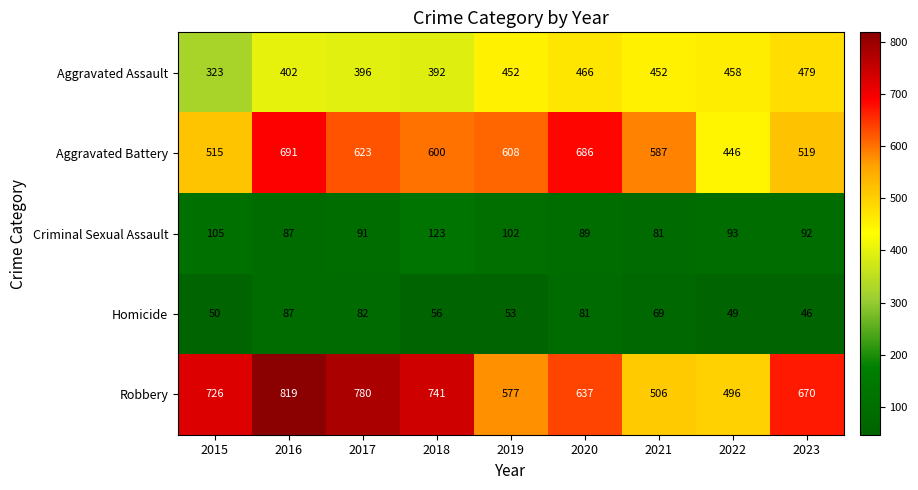

How many series are shown in this chart?

5